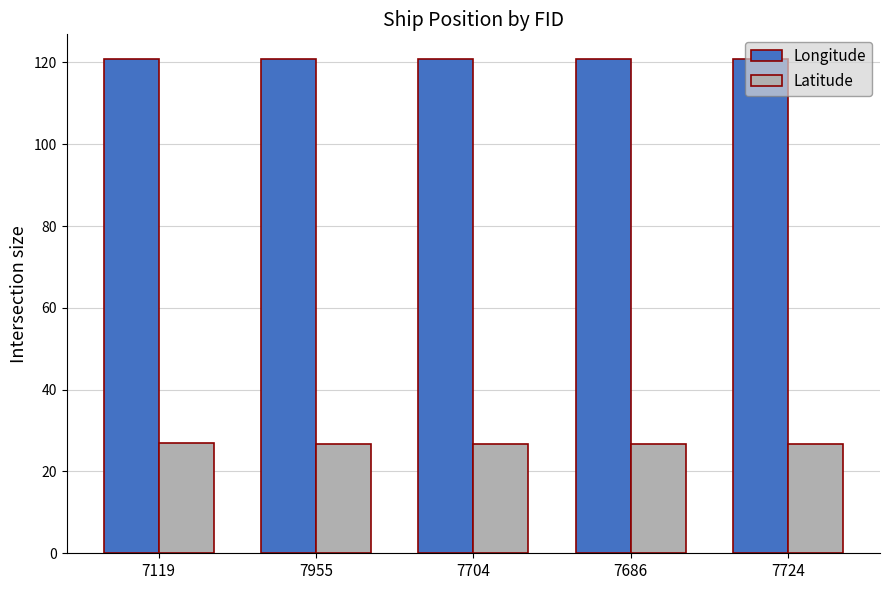

Count the number of categories in the chart.

5